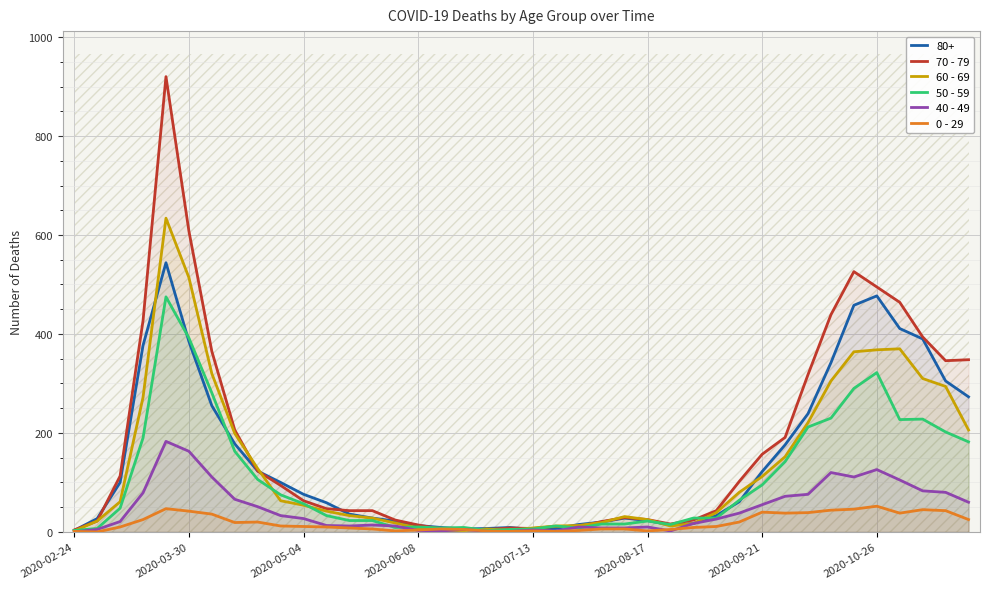

Is it true that 0 - 29 equals 13 at 39?

False